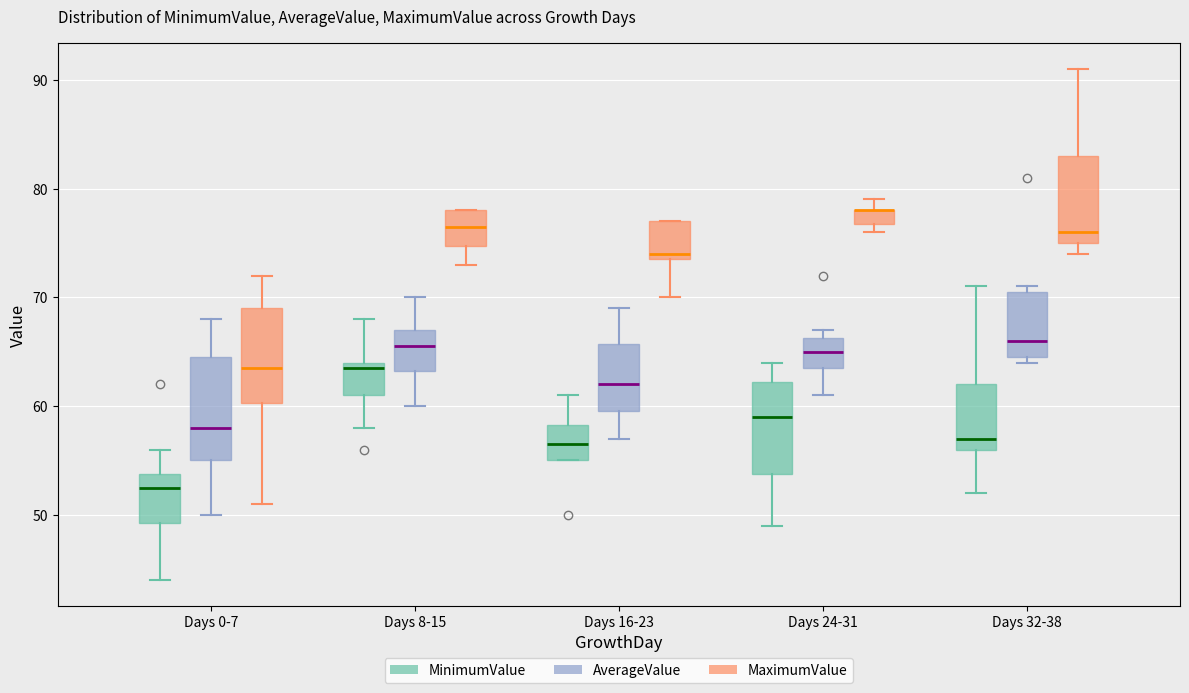

Where is the lower edge of the box for Days 32-38 (MinimumValue) on the y-axis? The values are not printed on the chart, so give them approximately, as read against the axis.

56